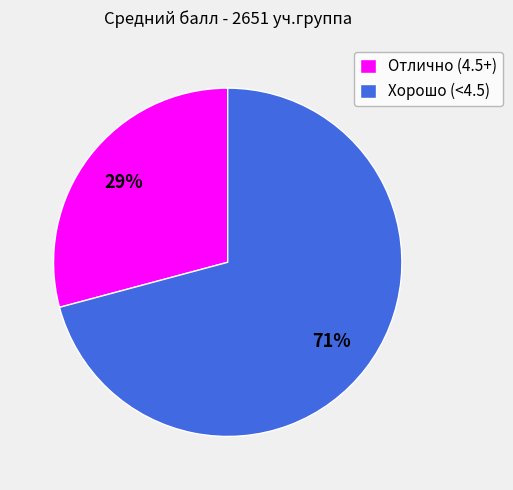

The Хорошо (<4.5) slice represents 78% of the pie. True or false?

False